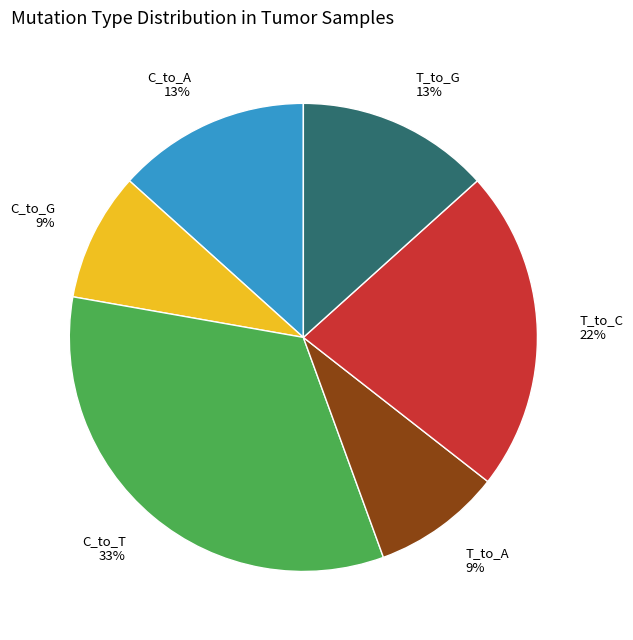

What is the ratio of the value at C_to_G to the value at C_to_T?

0.3